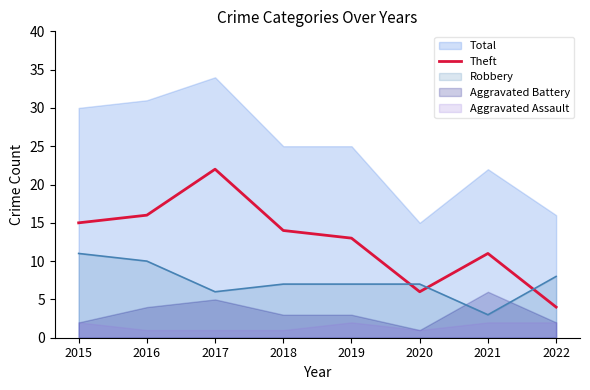

Which category has the highest value across all series?

2017